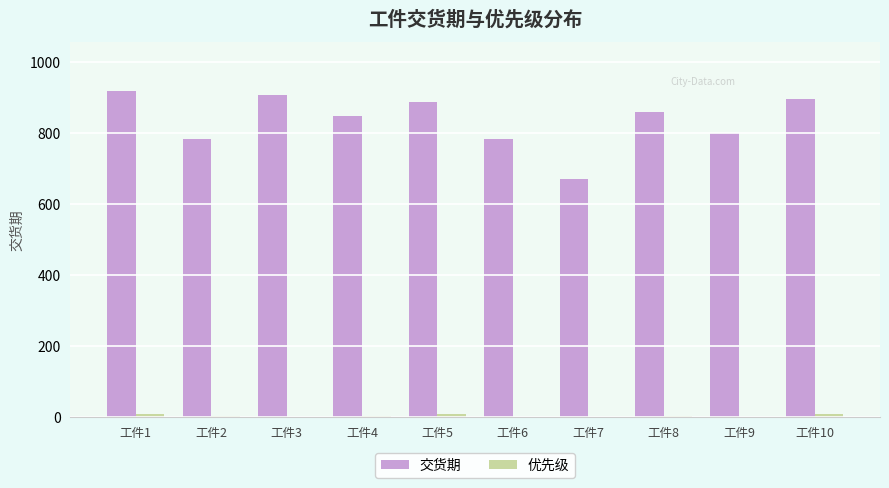

What is the average value of the 交货期 series?

836